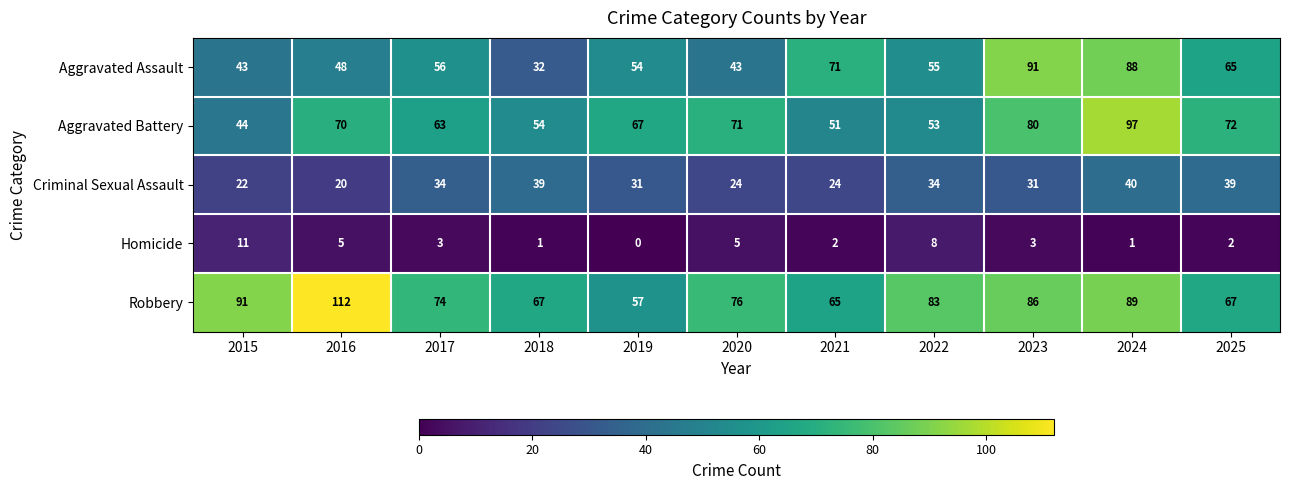

Is the value of Aggravated Assault at 2022 greater than the value of Aggravated Battery at 2017?

No